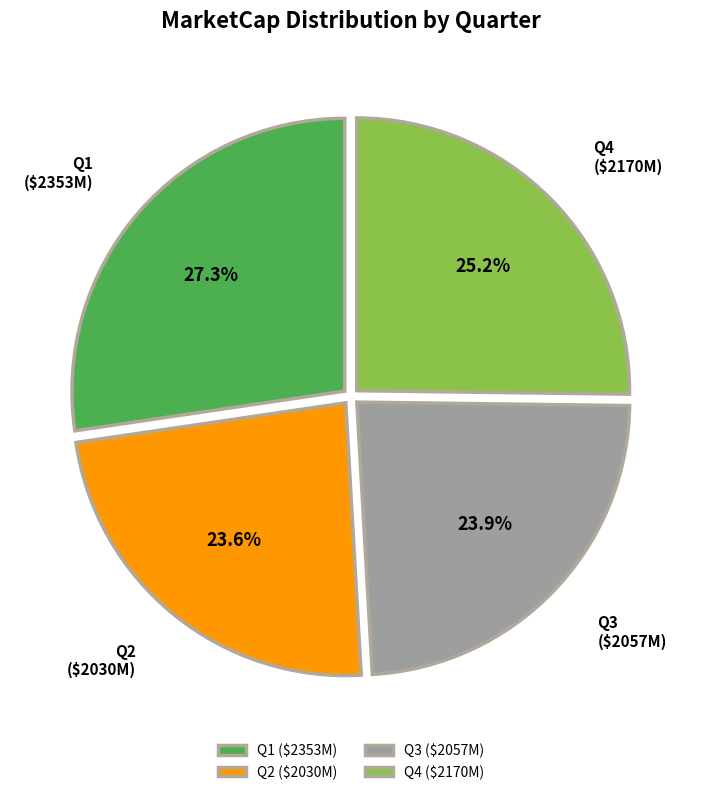

What percentage is the Q4 slice, to the nearest percent?

25%